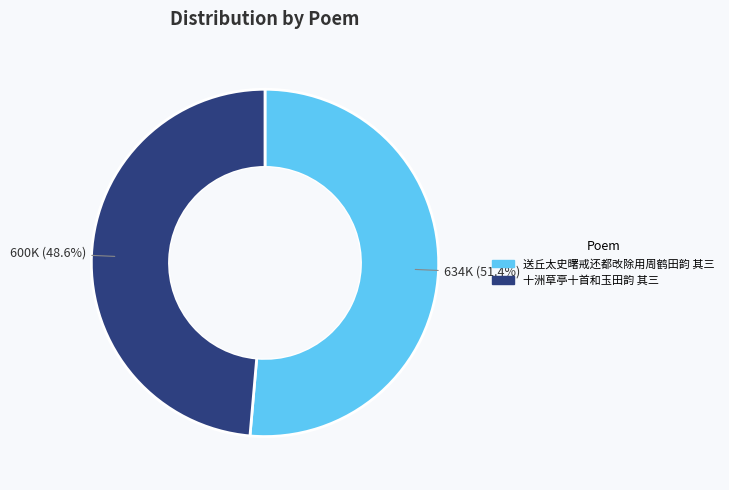

Rank the categories by value from lowest to highest.

十洲草亭十首和玉田韵 其三, 送丘太史曙戒还都改除用周鹤田韵 其三